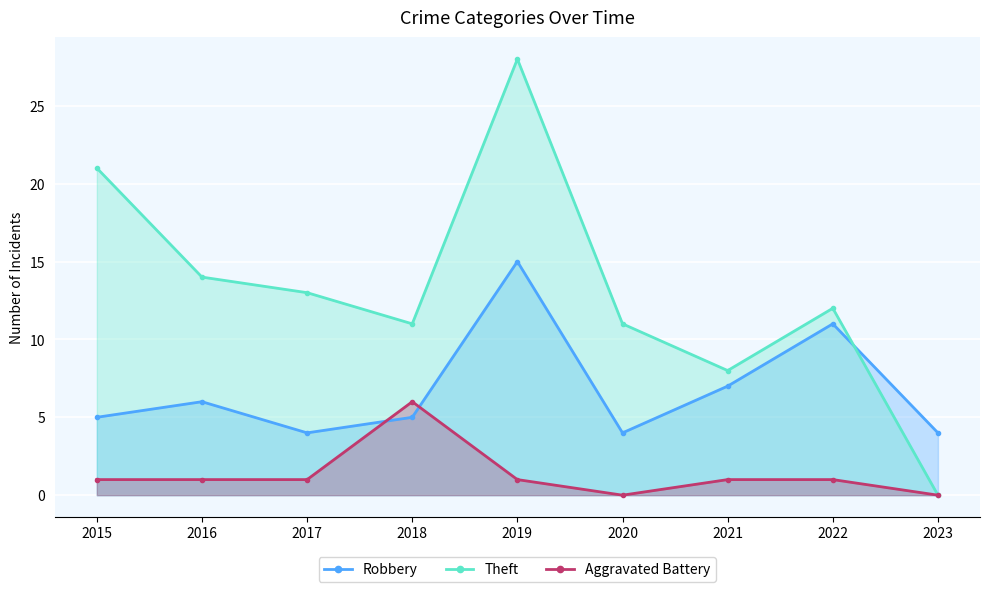

How many positive values does the Theft series have?

8